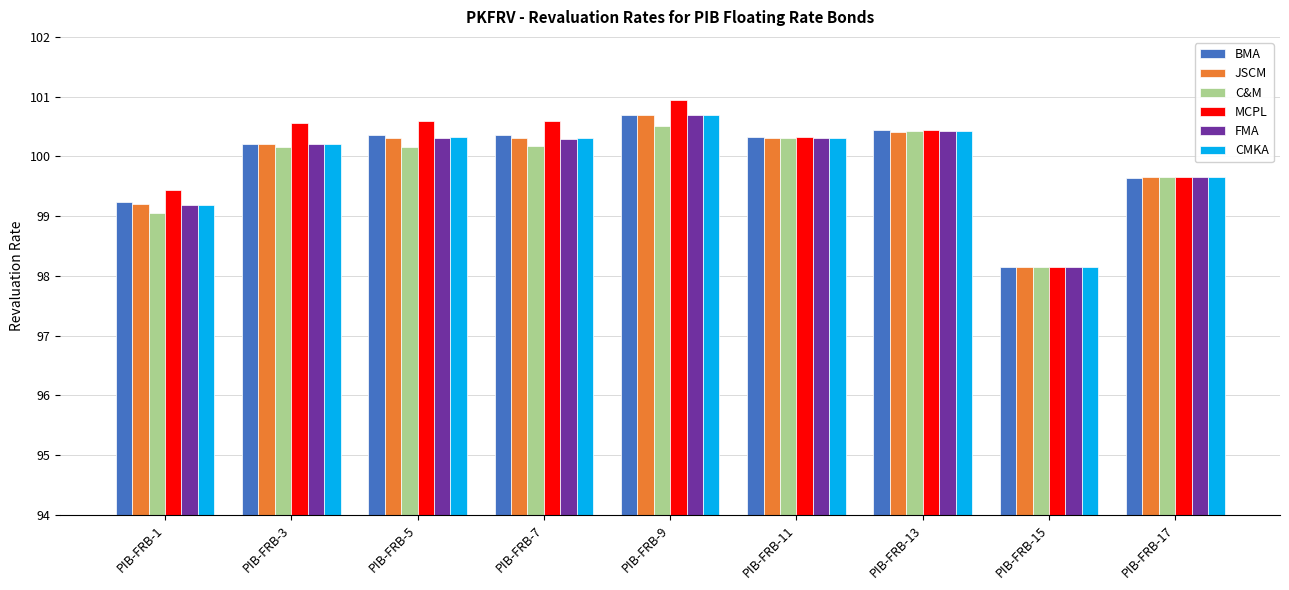

Where is JSCM nearest to the value 99?

PIB-FRB-1